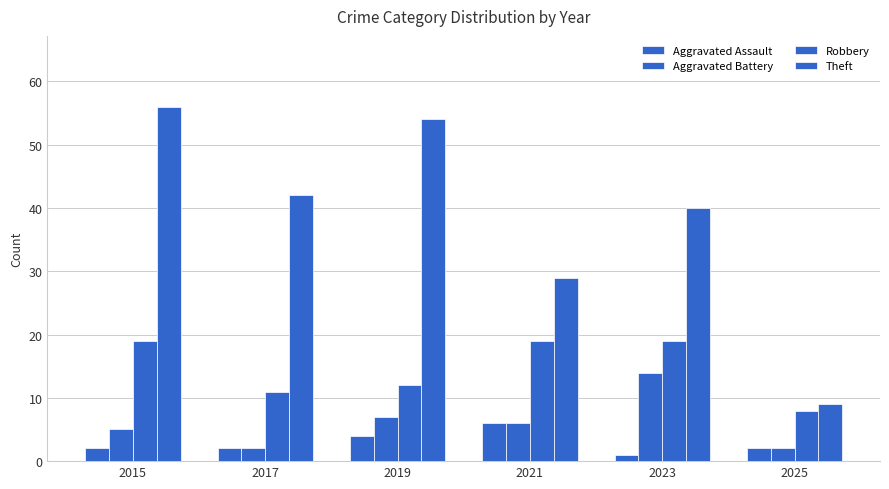

What is the difference between the maximum and second lowest values in the Robbery series?

8